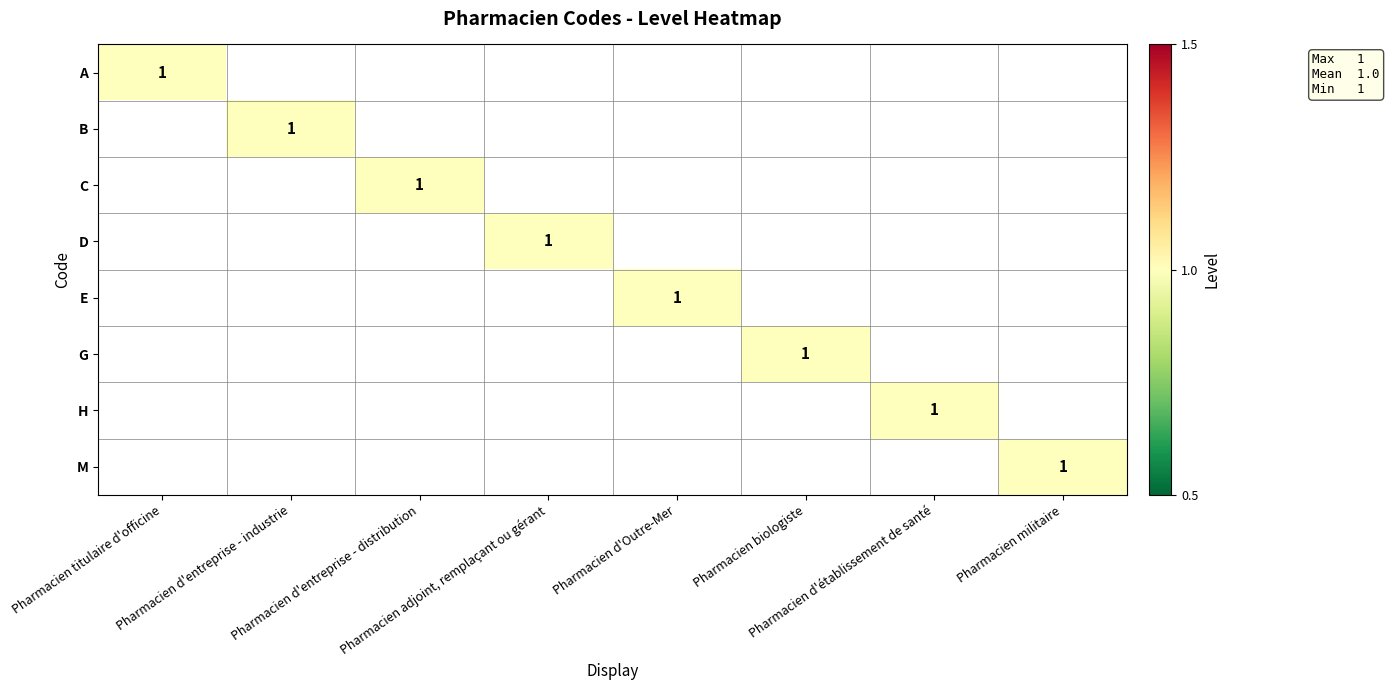

The G series shows 1 at Pharmacien titulaire d'officine. True or false?

False